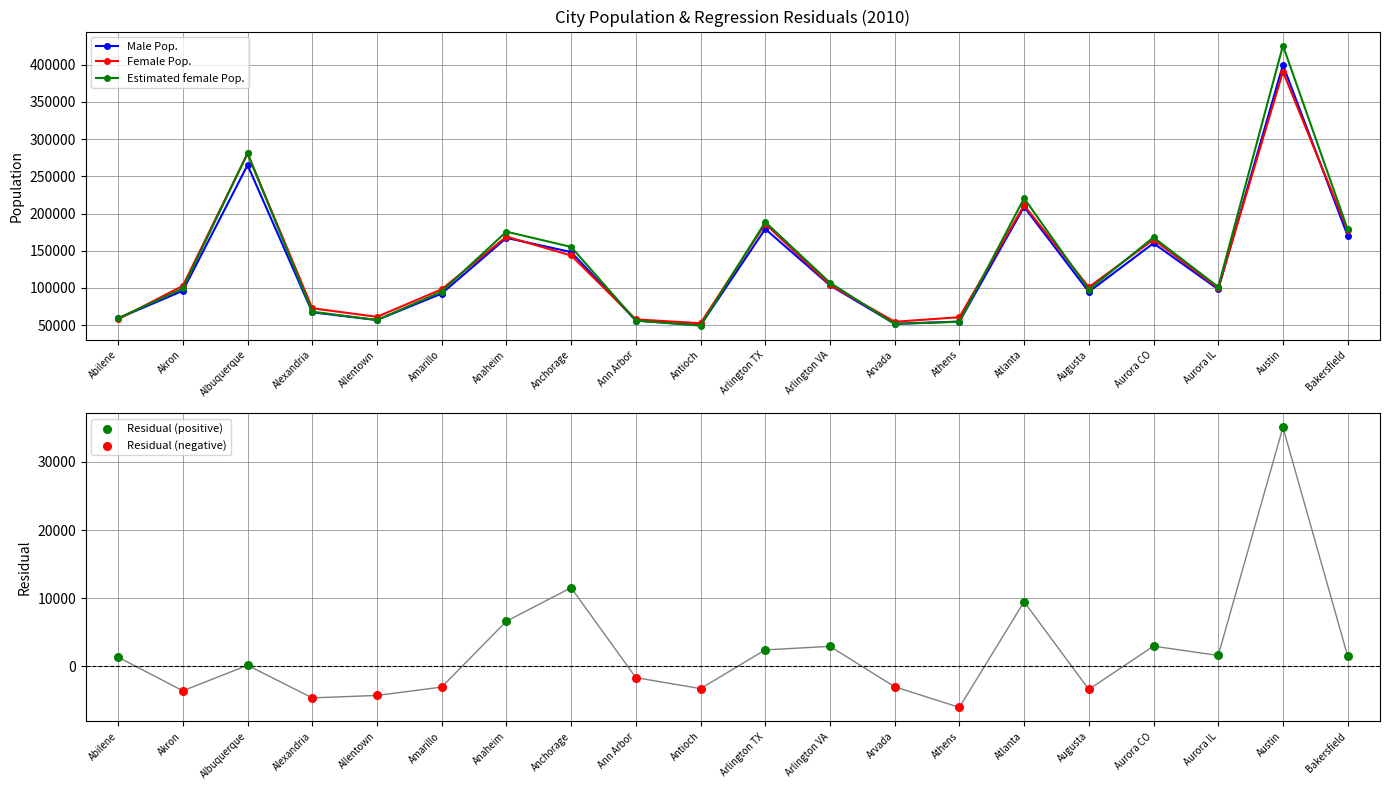

At how many categories does at least one series exceed 49848?

20